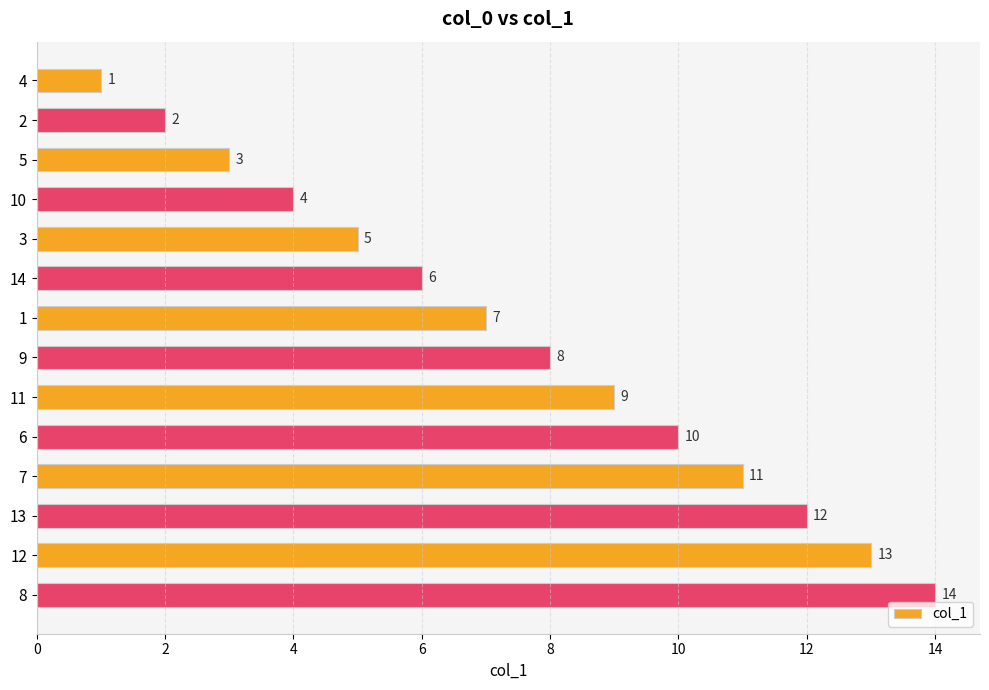

What is the value of the 7th bar from the top?

7